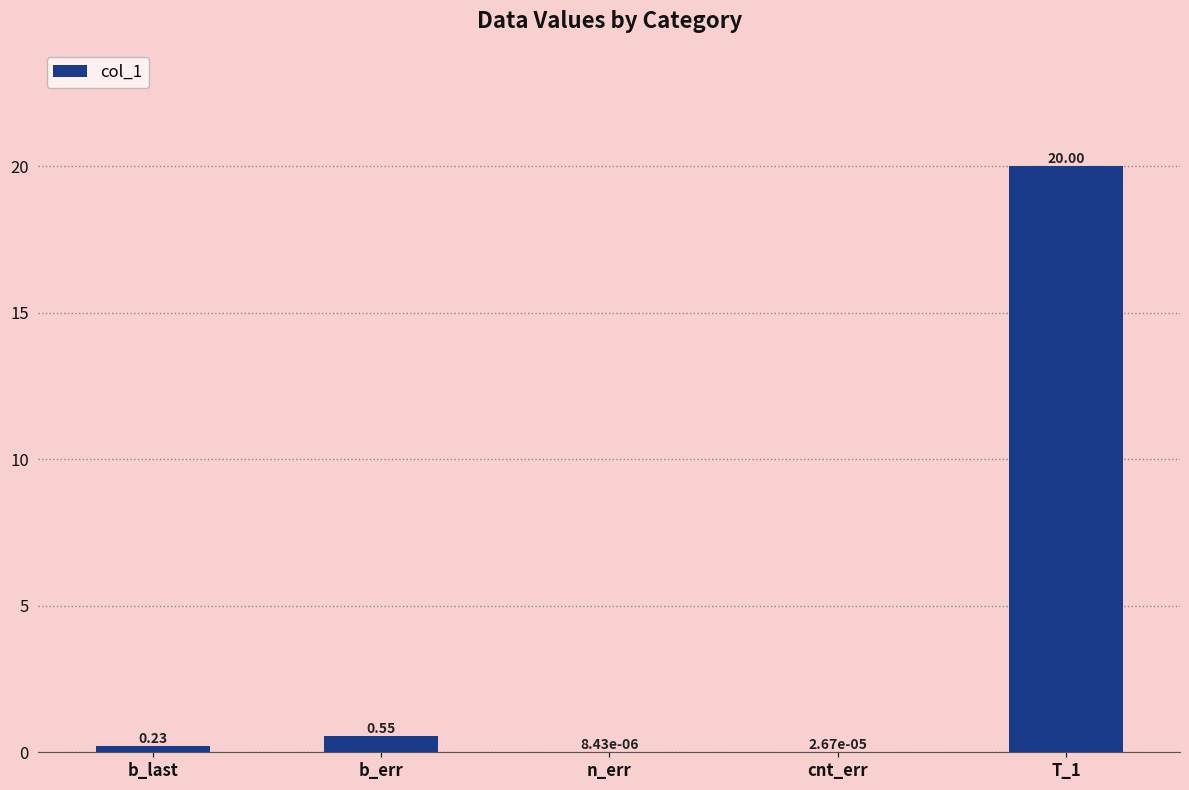

How many data points does each series have?

5